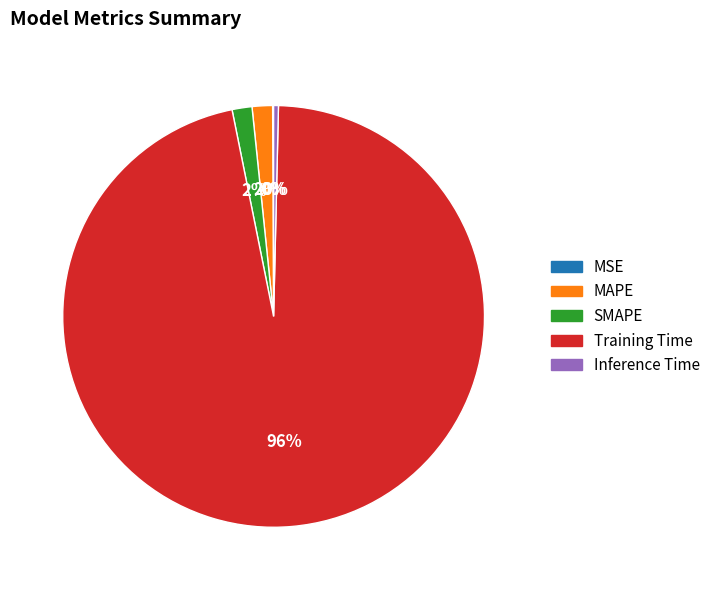

Is it true that SMAPE is 2% of the pie?

True